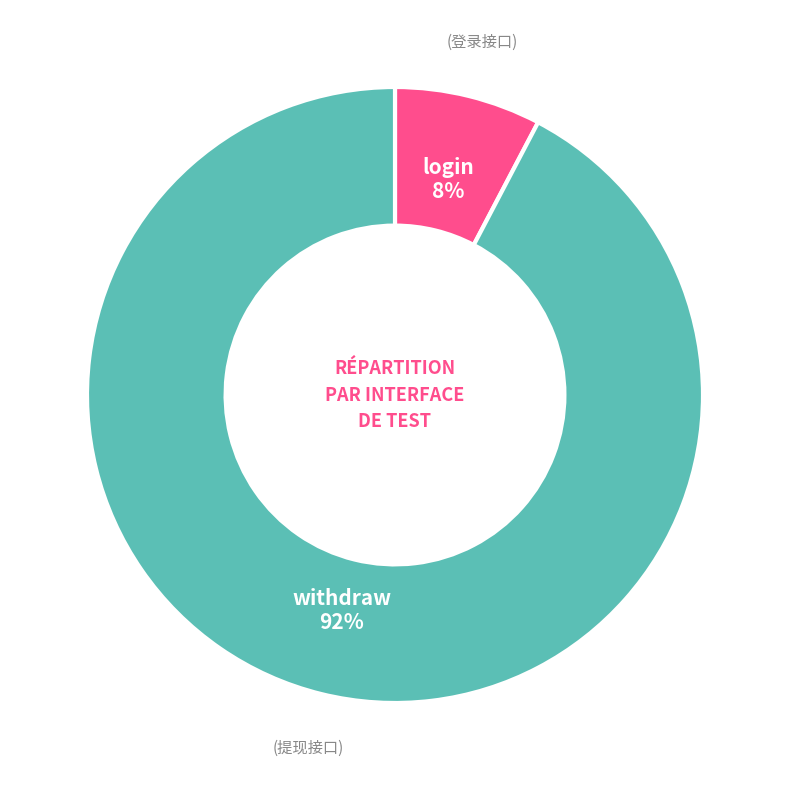

How many segments does this pie chart have?

2